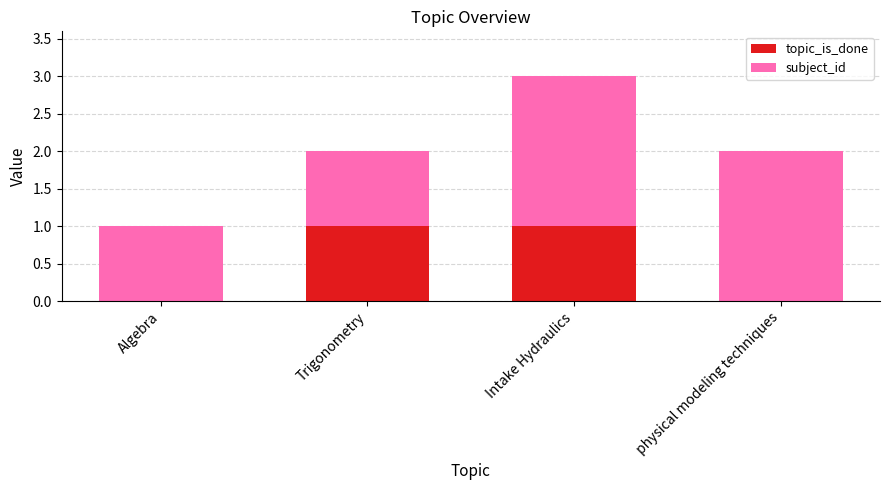

What is the total value across all series at Intake Hydraulics?

3